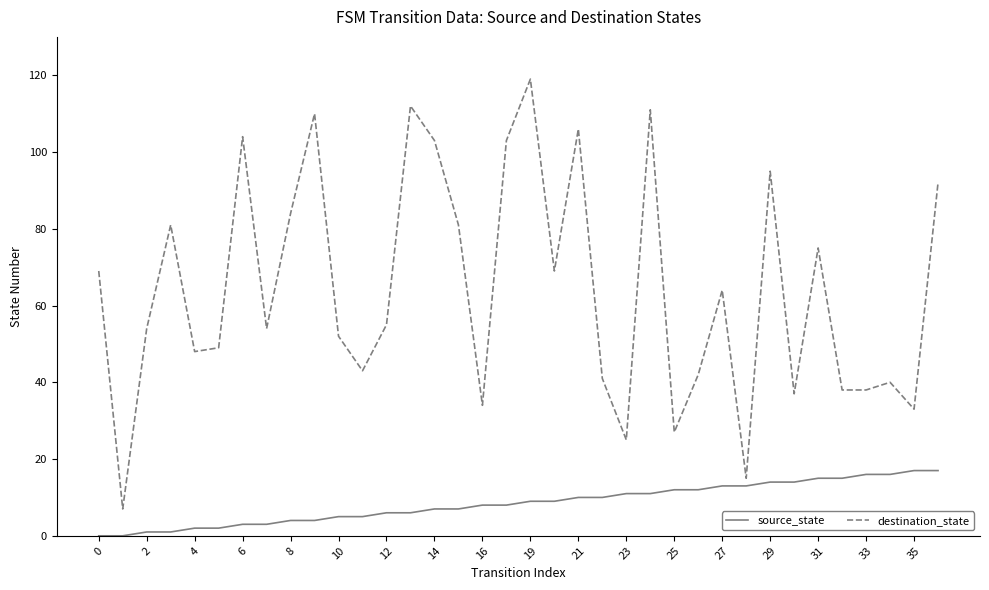

Which series has the largest range (max minus min)?

destination_state